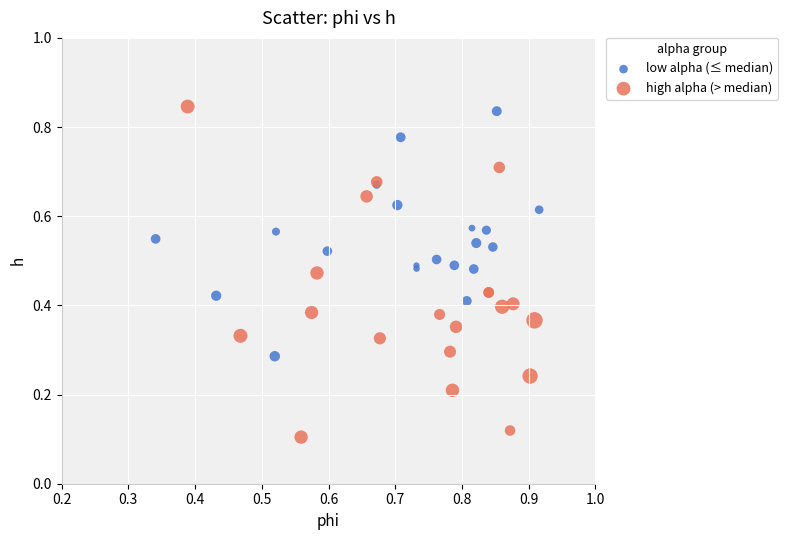

Which series contains the lowest Y value?

high alpha (> median)